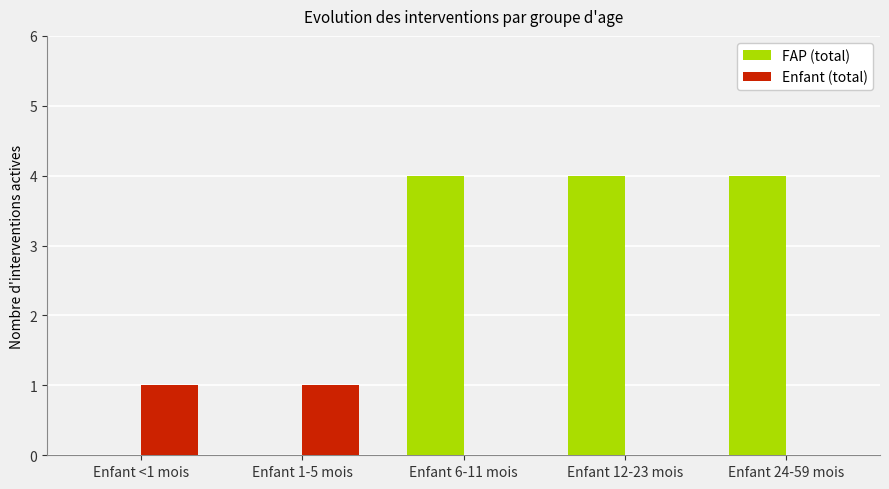

What is the greatest value displayed?

4